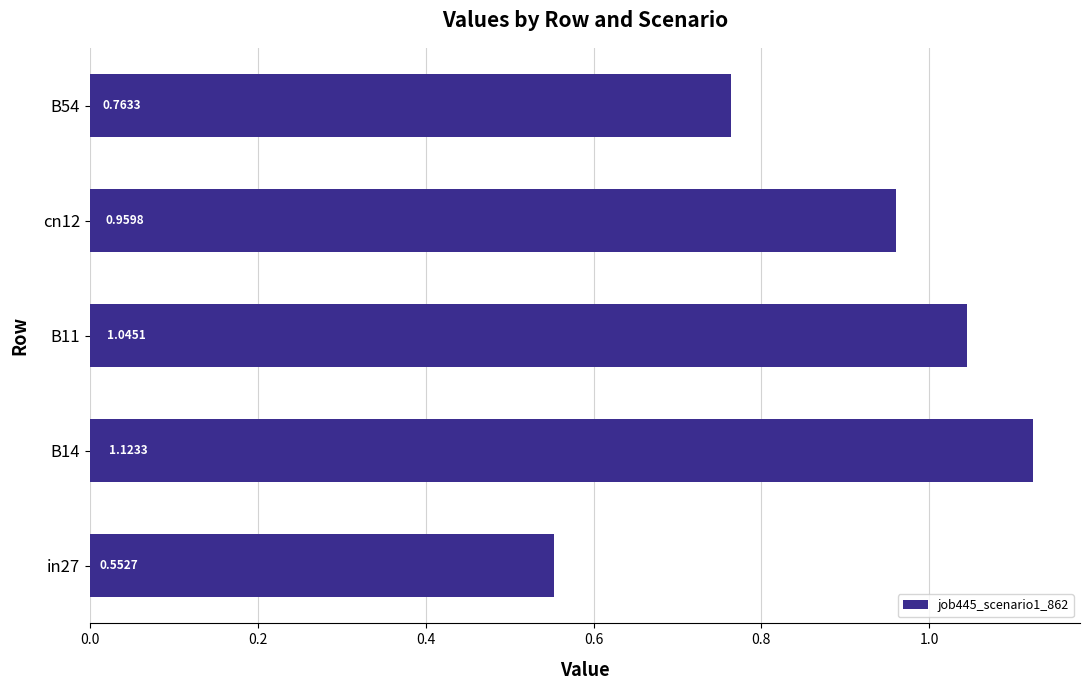

How many distinct data groups are displayed?

1